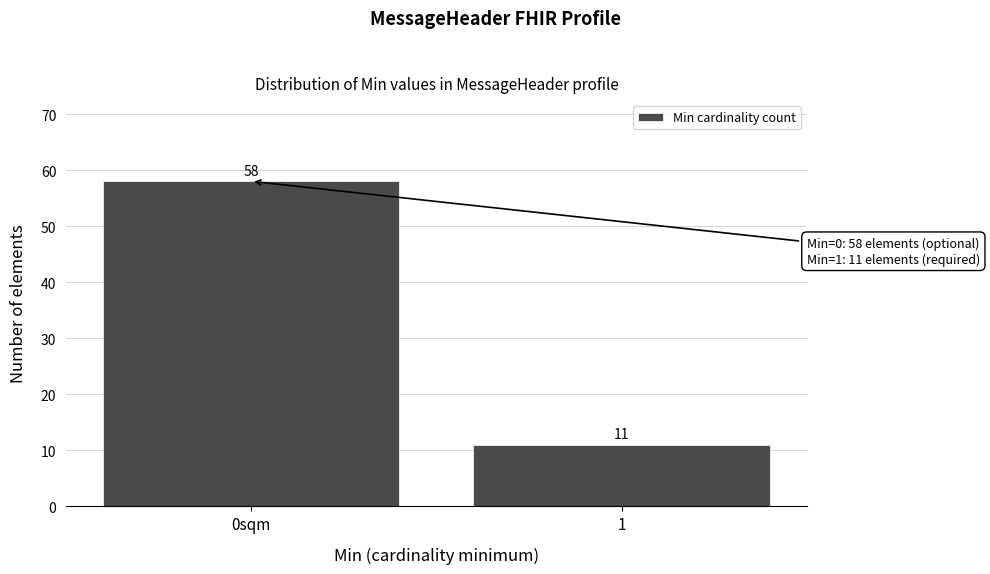

Reading left to right, transcribe all the data shown in this chart.

58	11